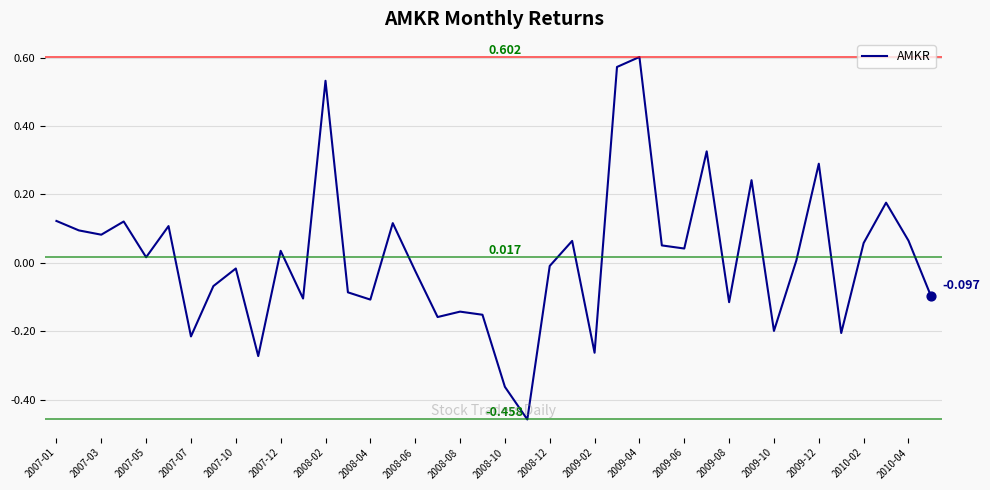

How many lines are shown in the chart?

1